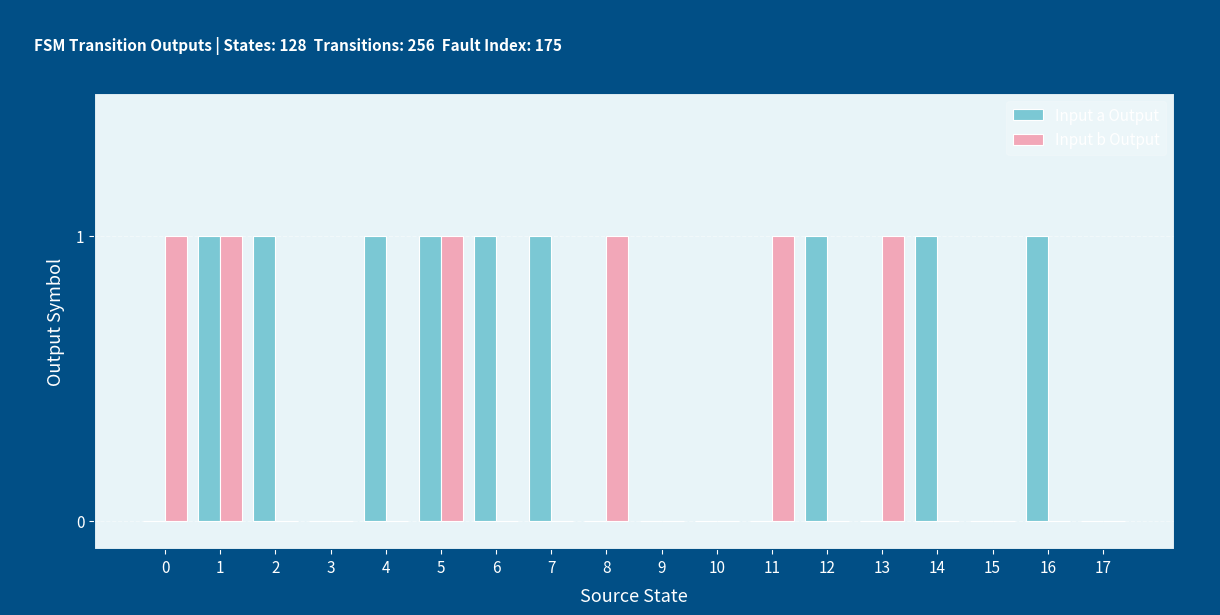

Which series has the largest total across all categories?

Input a Output